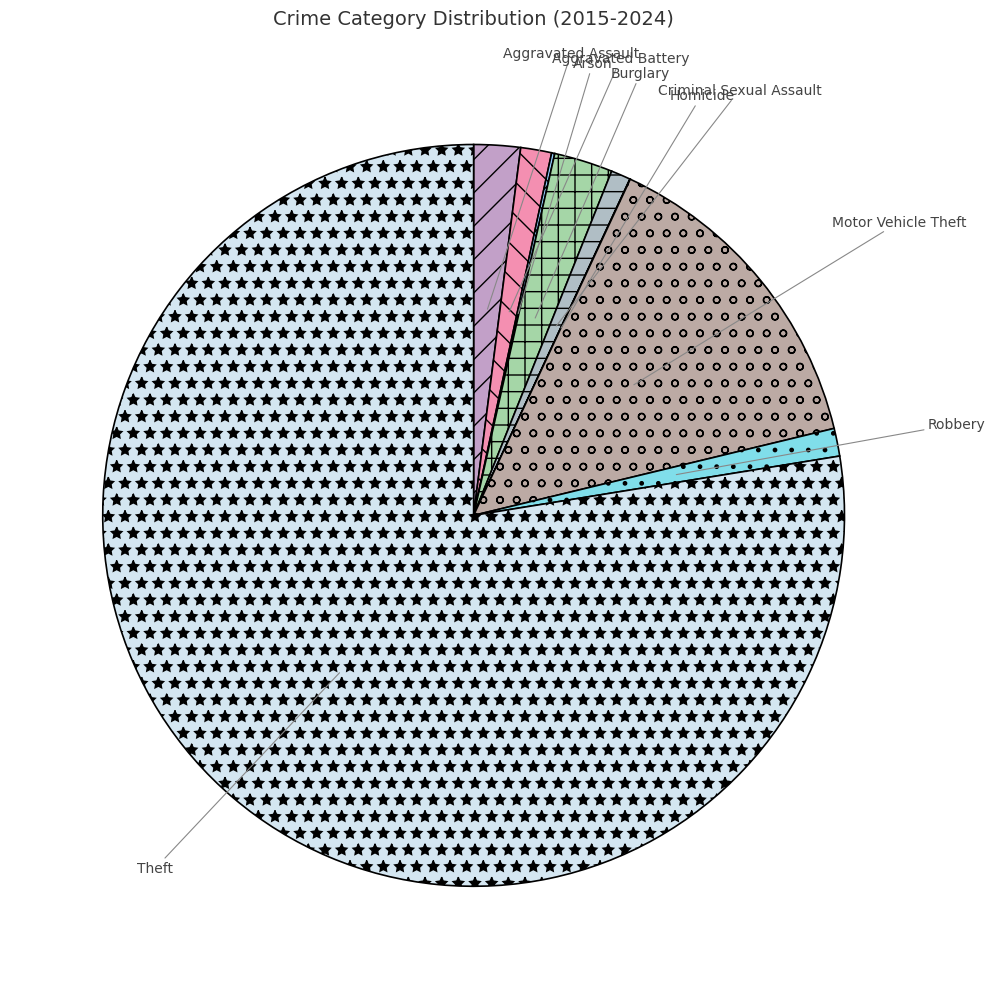

True or false: Criminal Sexual Assault accounts for 11% of the total.

False